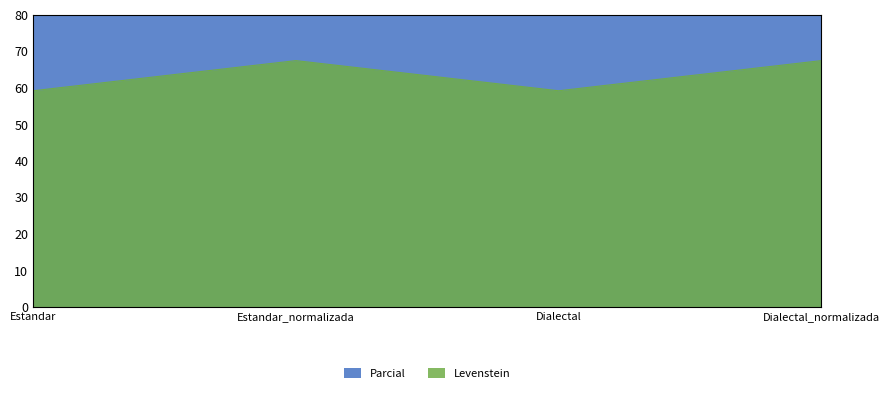

What value does the Levenstein series have at Estandar?

59.2